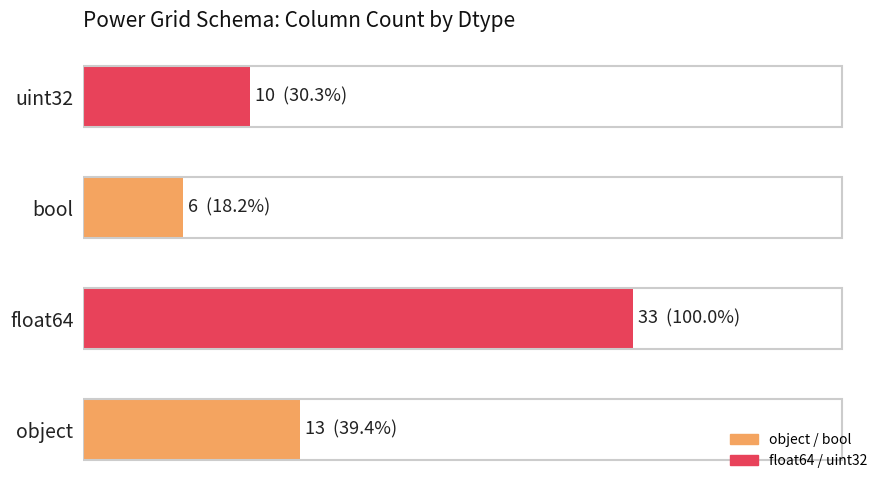

Are the bars horizontal?

Yes